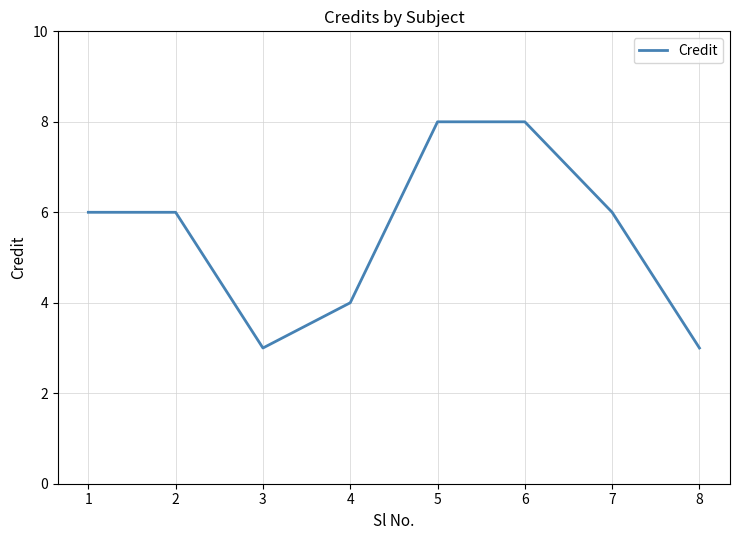

Is it true that the value at 2 is 4?

False